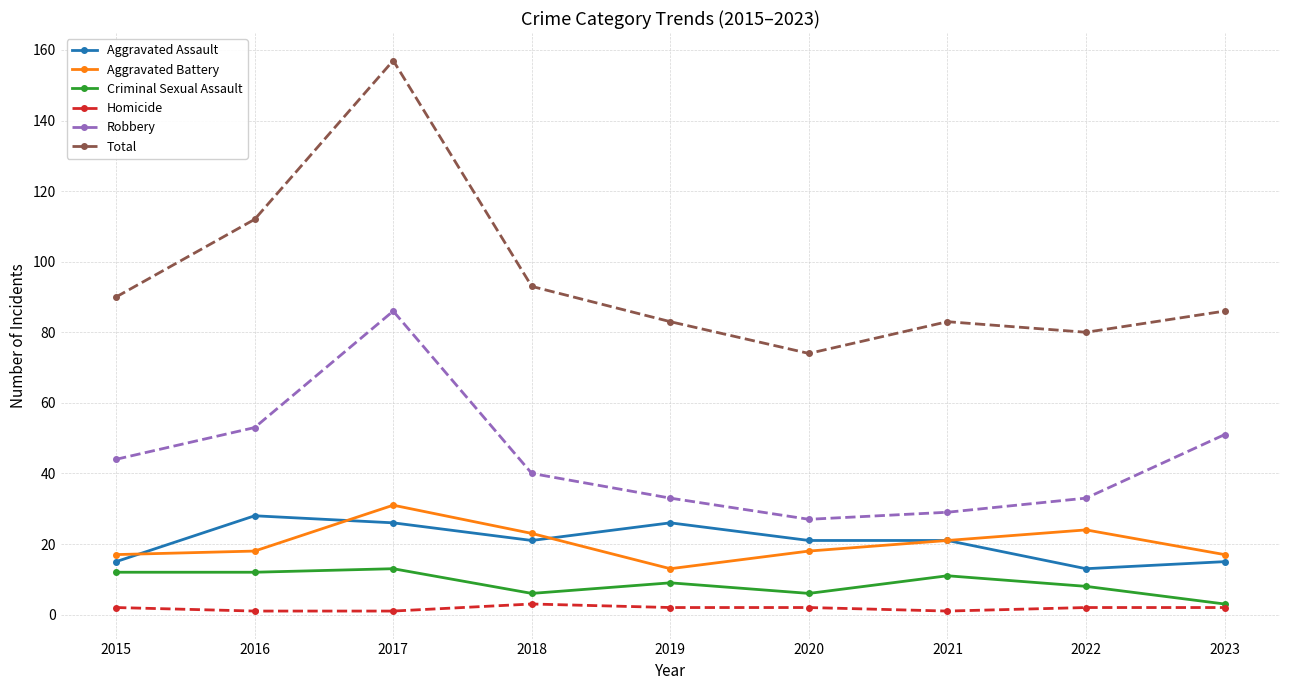

How many distinct data groups are displayed?

6